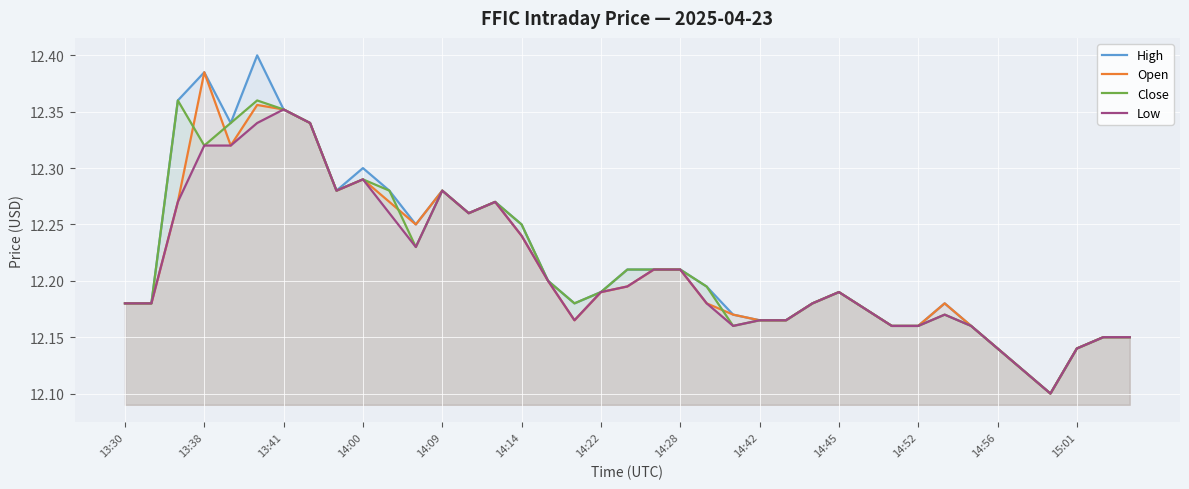

What is the average value of the High series?

12.2